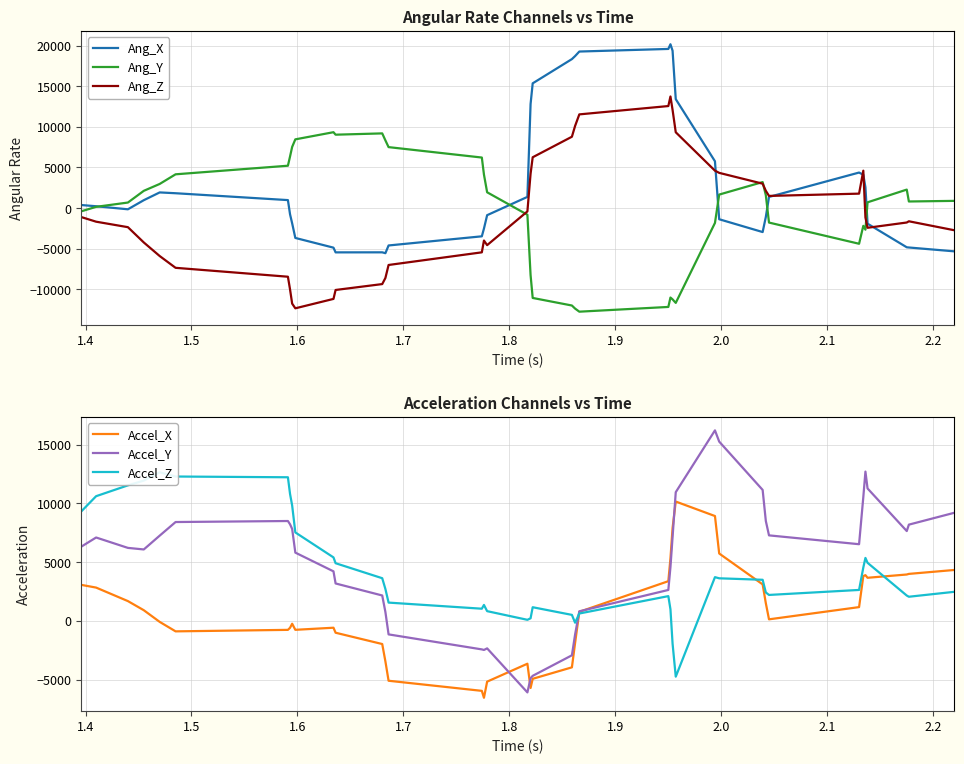

What is the sum of all Ang_Z values?

-25052